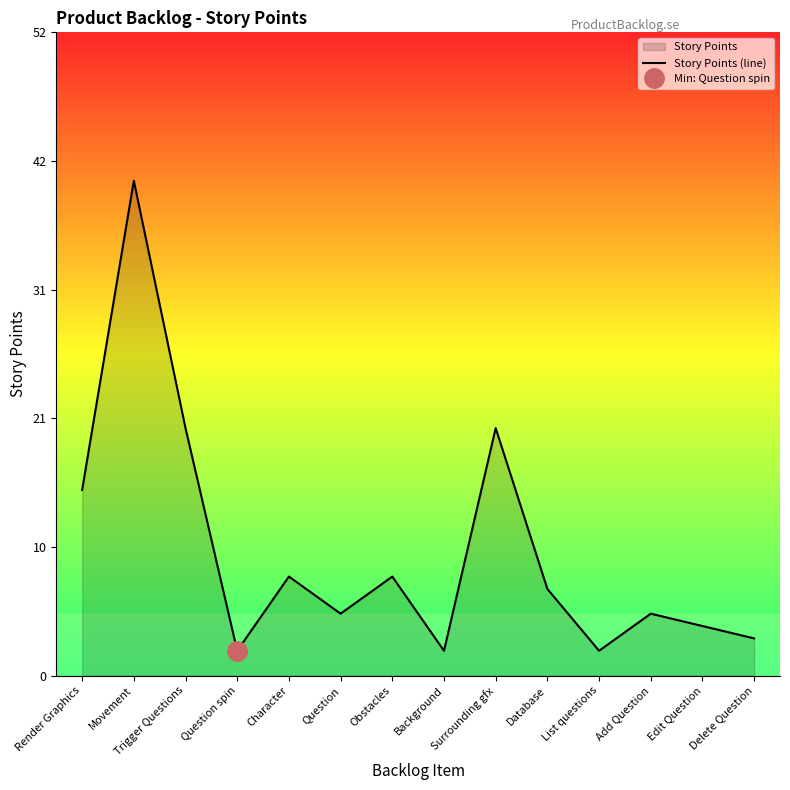

List the labels in order of value, largest first.

Movement, Trigger Questions, Surrounding gfx, Render Graphics, Character, Obstacles, Database, Question, Add Question, Edit Question, Delete Question, Question spin, Background, List questions